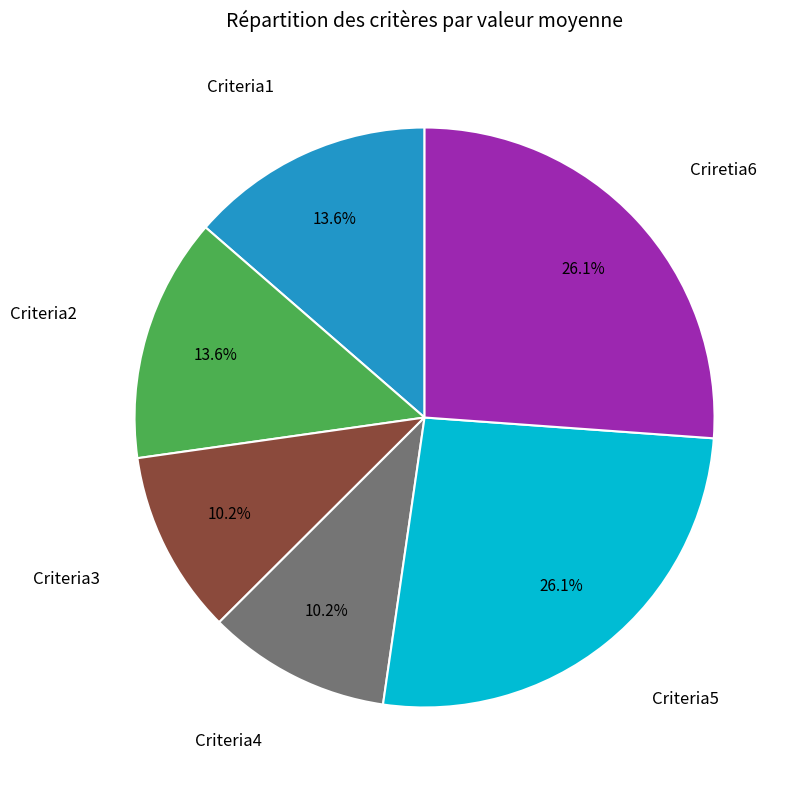

To the nearest percent, what is the difference between the Criretia6 and Criteria3 slice percentages?

16%